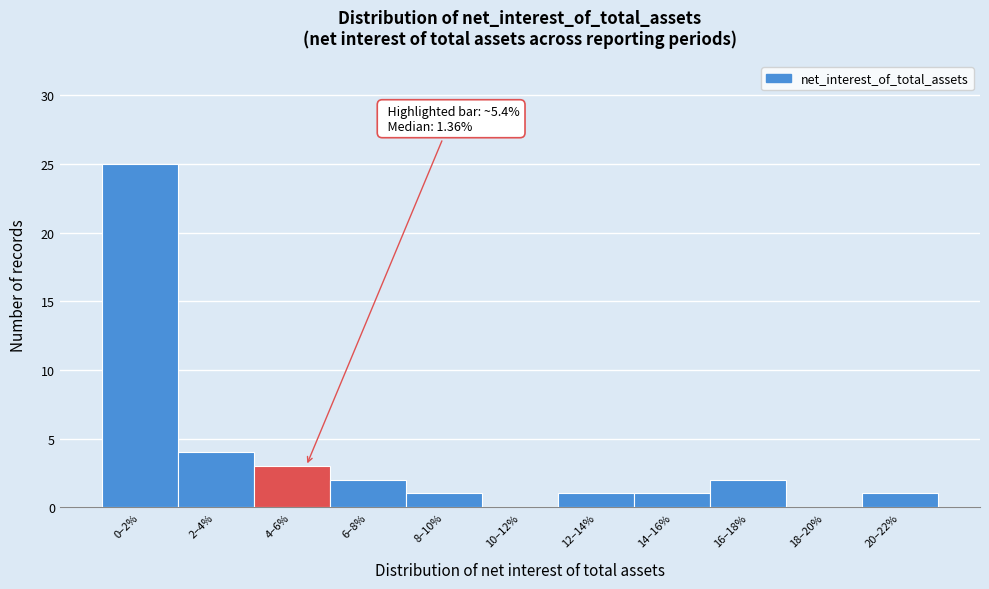

Reading left to right, what are all the values shown in this chart?

0–2%=25	2–4%=4	4–6%=3	6–8%=2	8–10%=1	10–12%=0	12–14%=1	14–16%=1	16–18%=2	18–20%=0	20–22%=1